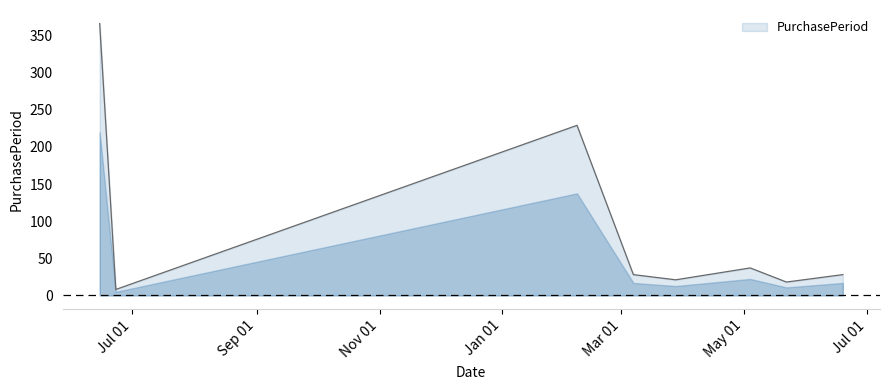

What is the greatest value displayed?

366